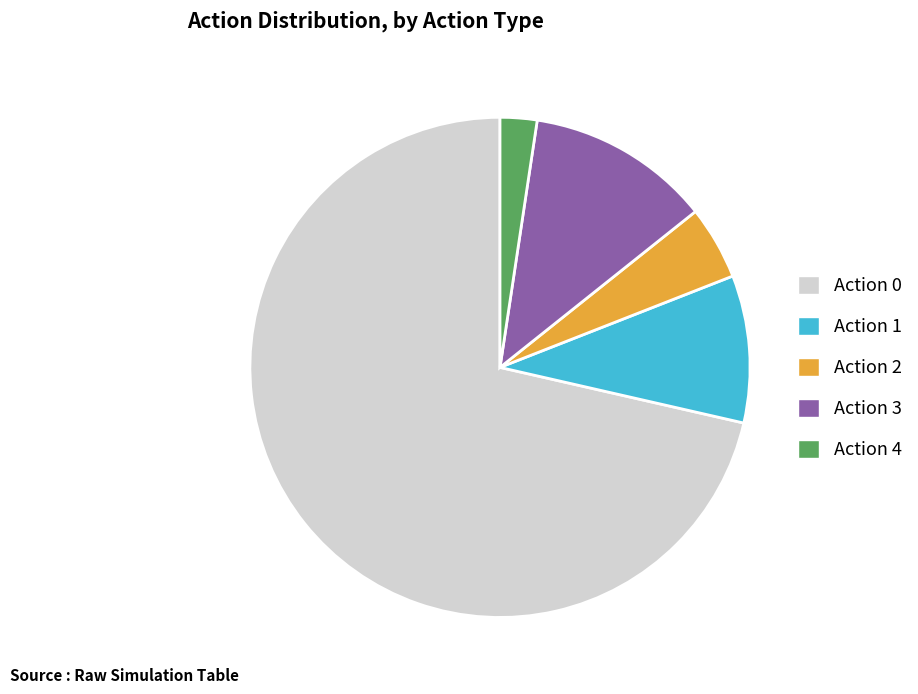

What is the smallest slice in the pie chart?

Action 4